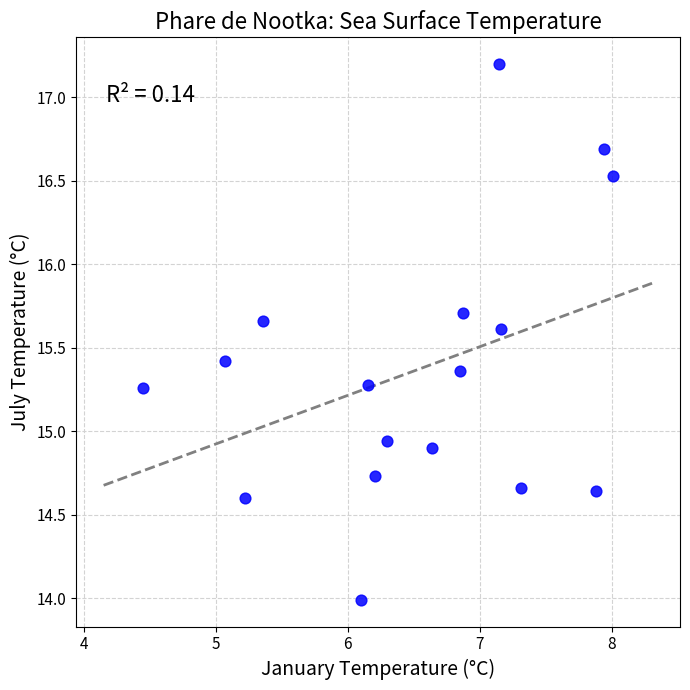

What is the range of Y values (max minus min)?

3.2